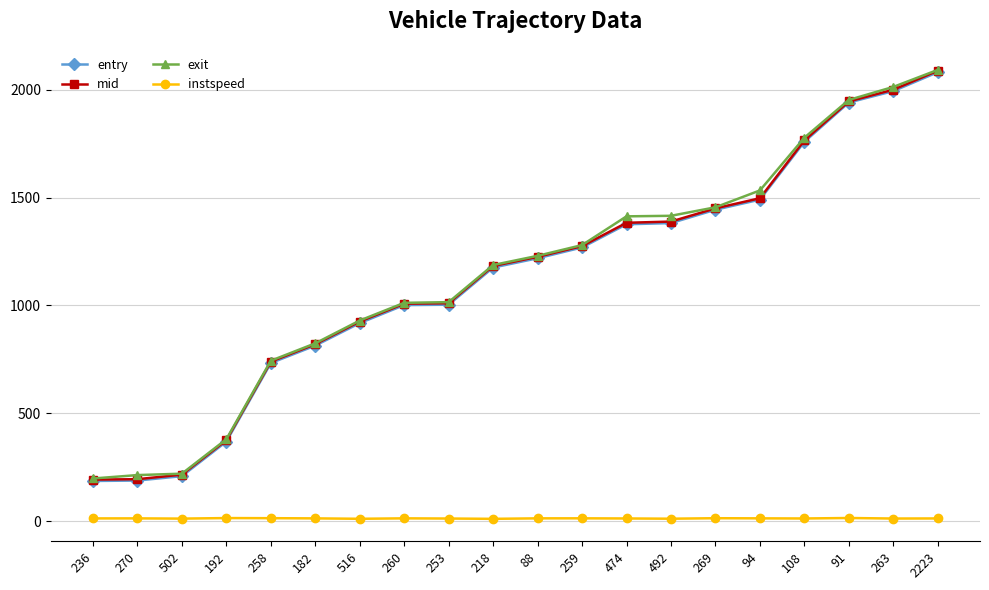

True or false: entry and mid cross at least once.

False